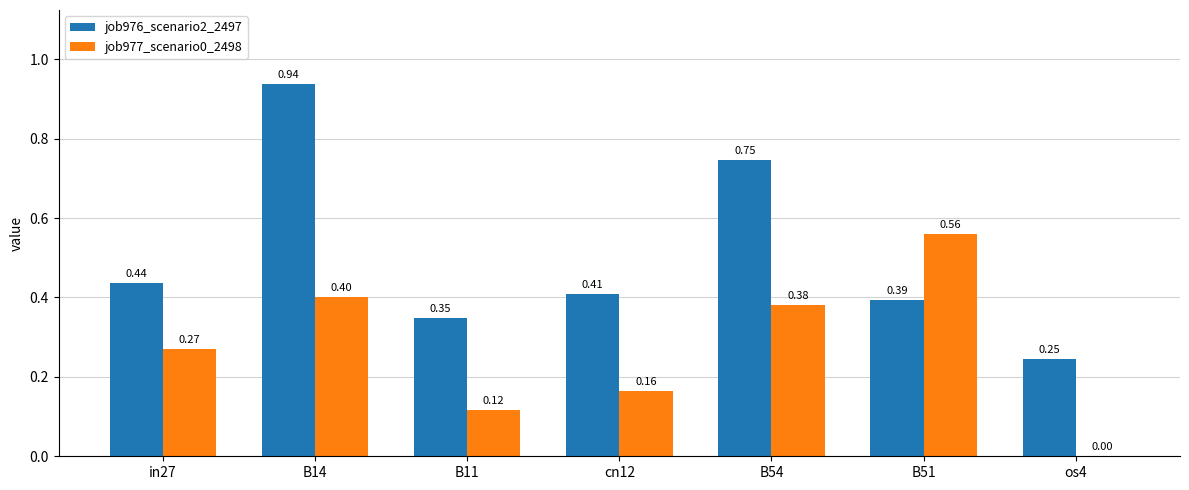

Is the value of job977_scenario0_2498 at B54 greater than the value of job976_scenario2_2497 at os4?

Yes